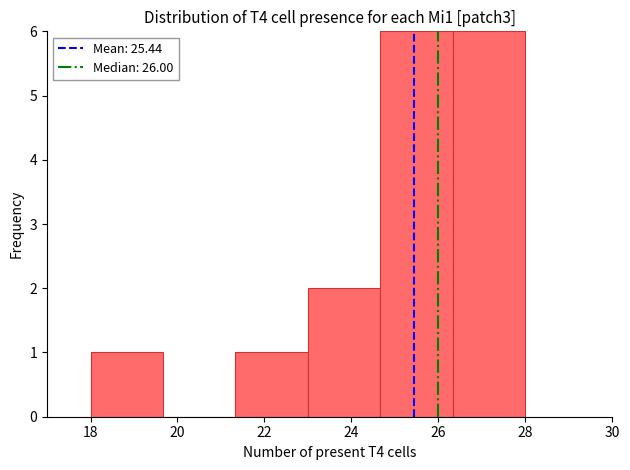

Reading left to right, transcribe this chart: for each bar, give the range it covers on the x-axis and its height. Neither the bar edges nor the heights are printed on the chart, so give them approximately, as read against the axes.

18.0 to 19.6: 1
19.6 to 21.4: 0
21.4 to 23.0: 1
23.0 to 24.6: 2
24.6 to 26.4: 6
26.4 to 28.0: 6